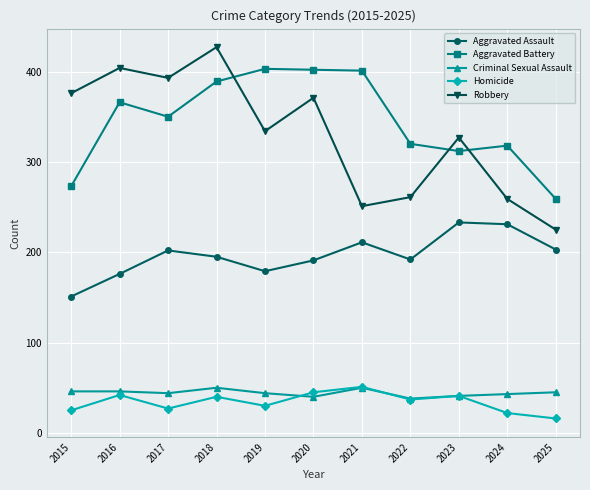

At 2015, list the series in order from smallest to largest.

Homicide, Criminal Sexual Assault, Aggravated Assault, Aggravated Battery, Robbery